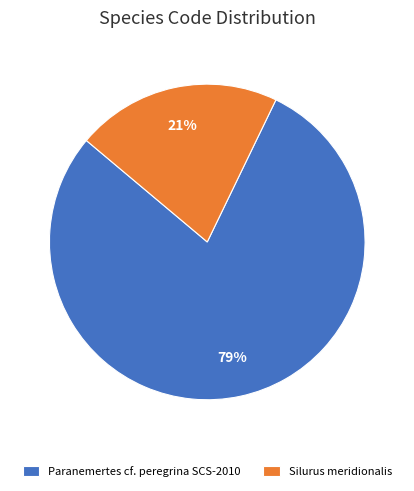

What is the smallest slice in the pie chart?

Silurus meridionalis